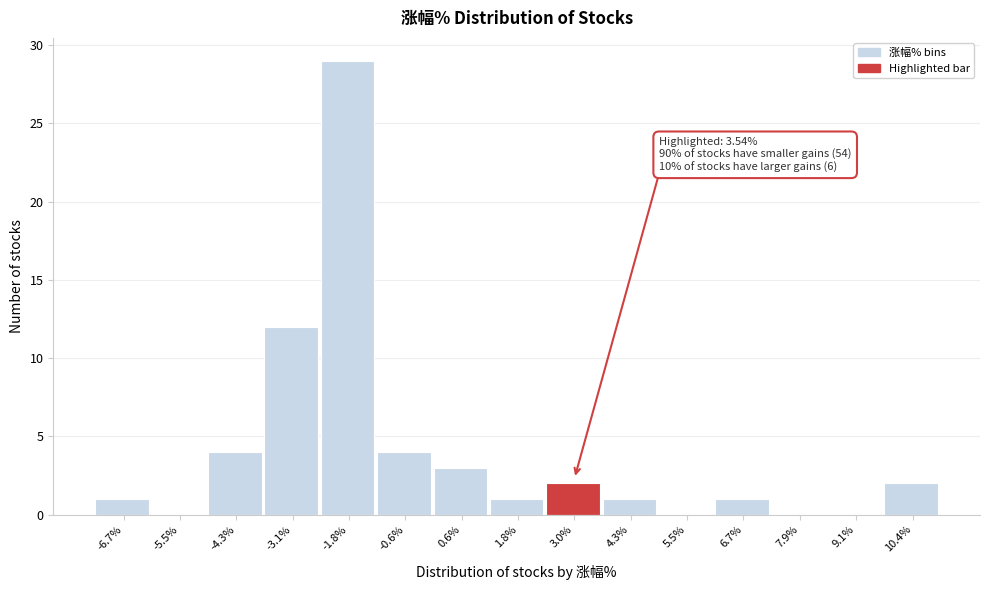

Which range on the x-axis has the tallest bar?

-2.4 to -1.2